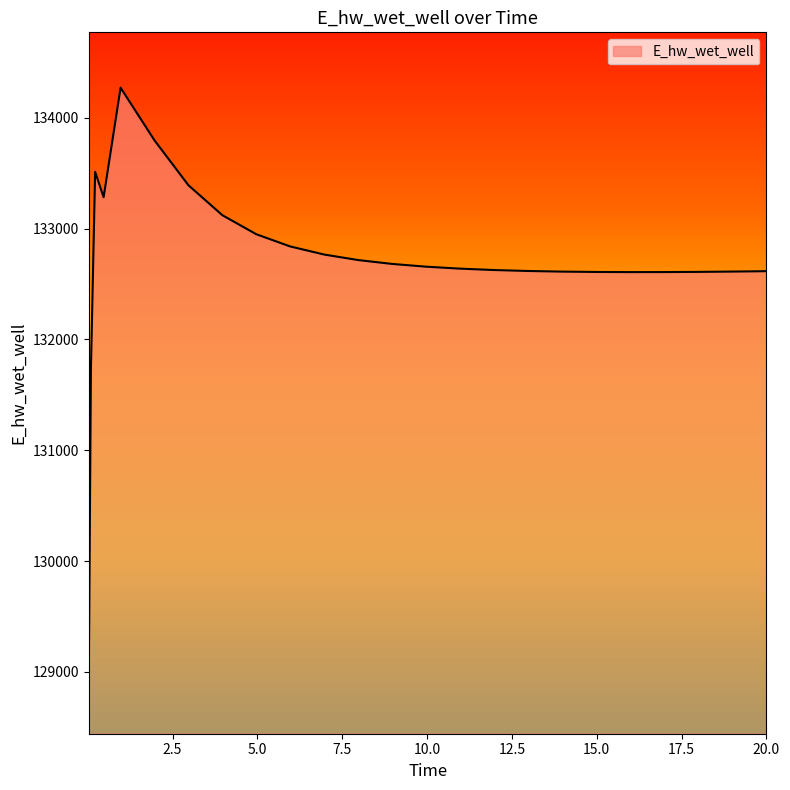

What is the difference between the maximum and minimum values?

5329.5